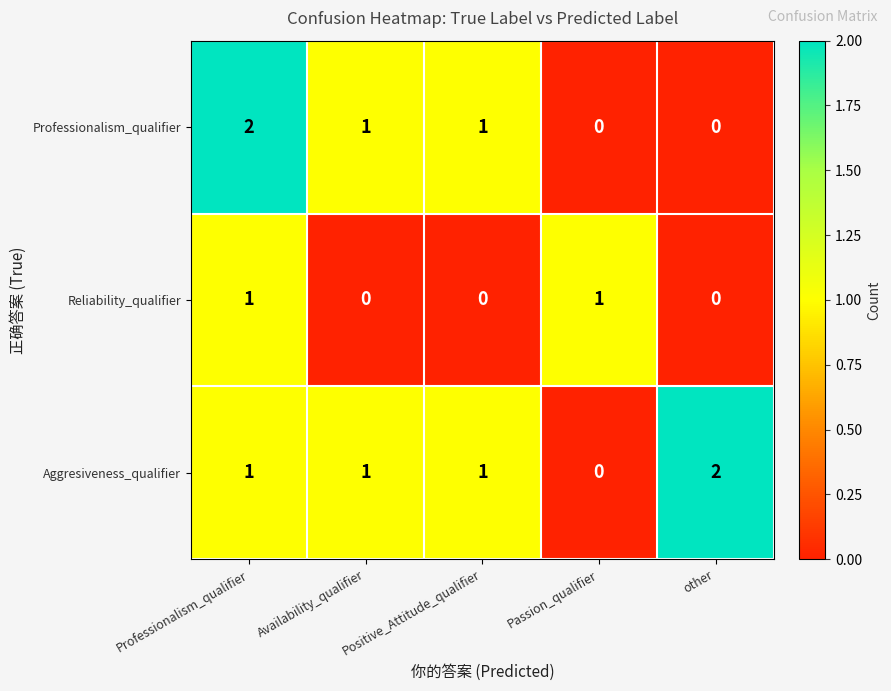

The value of Reliability_qualifier at Availability_qualifier is 0. True or false?

True